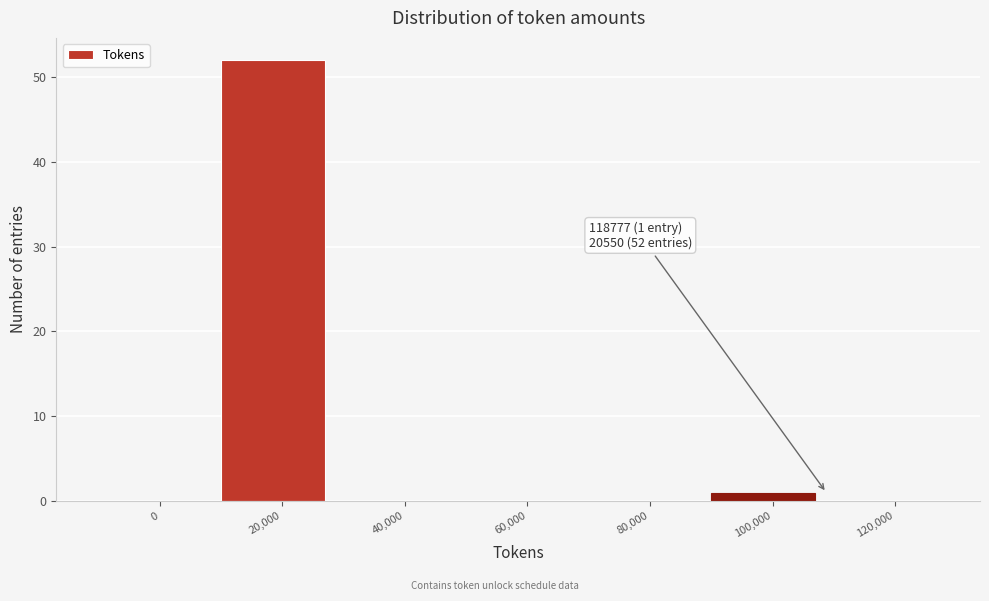

Reading left to right, list all the values displayed in this chart.

0=0	20,000=52	40,000=0	60,000=0	80,000=0	100,000=1	120,000=0